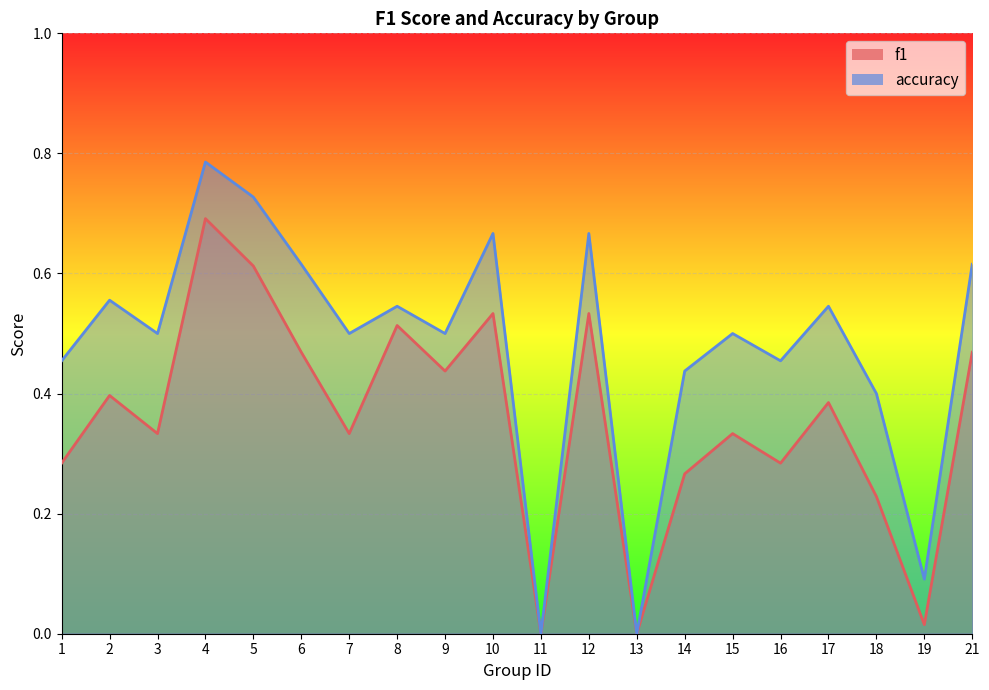

True or false: accuracy and f1 cross at least once.

False